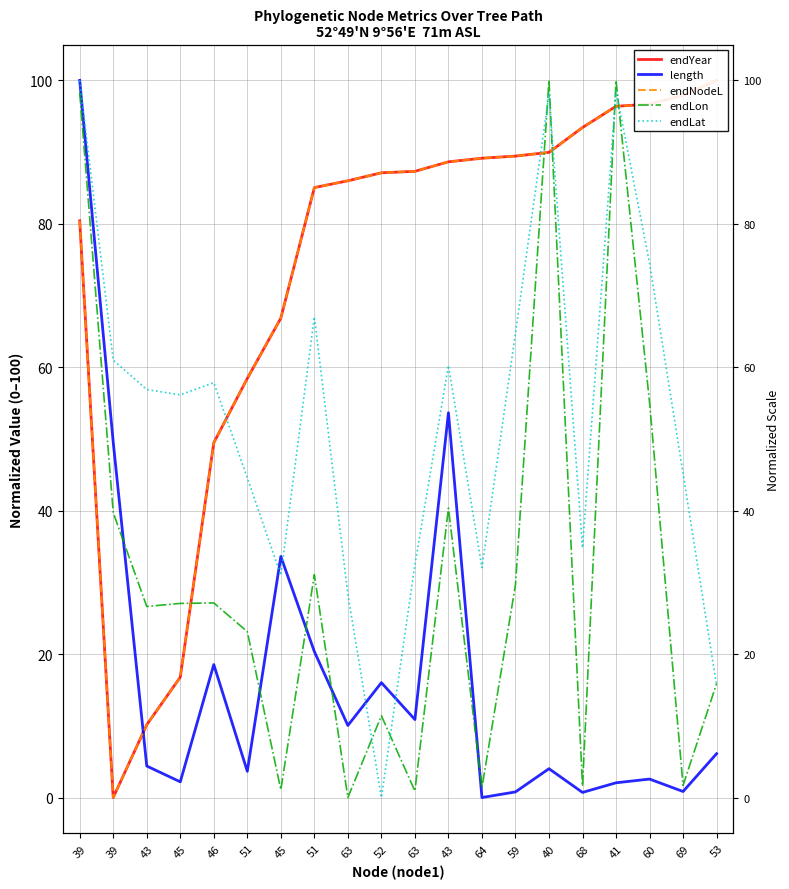

Rank the series by their maximum value, from highest to lowest.

endYear, length, endNodeL, endLon, endLat